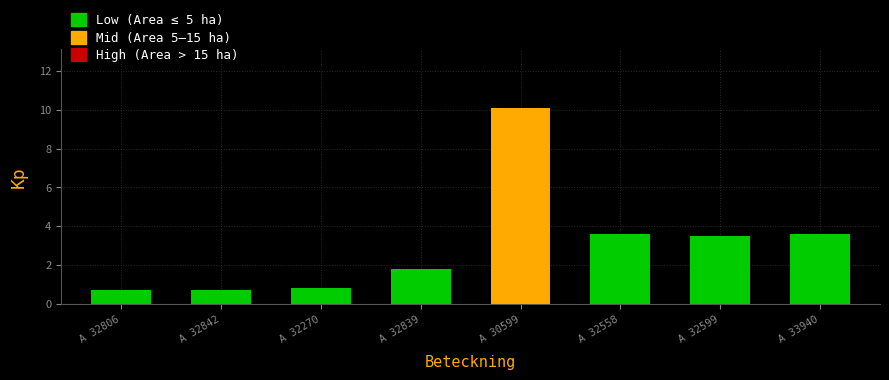

What position from the right is A 30599?

4